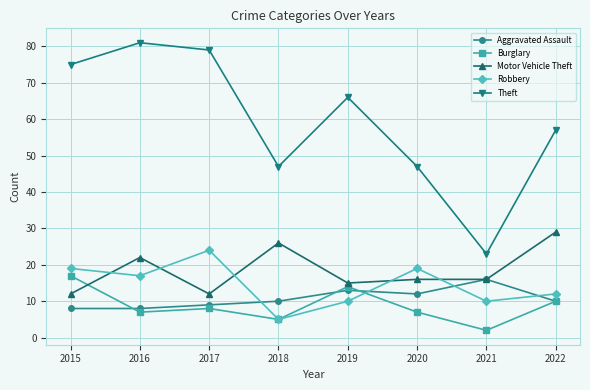

What is the sum of the Theft values at 2016 and 2015?

156